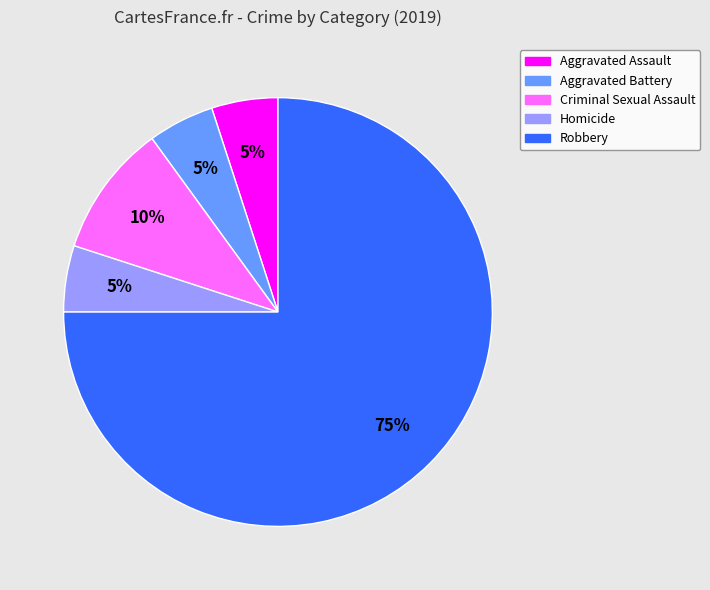

Does Aggravated Battery represent more than half of the total?

No